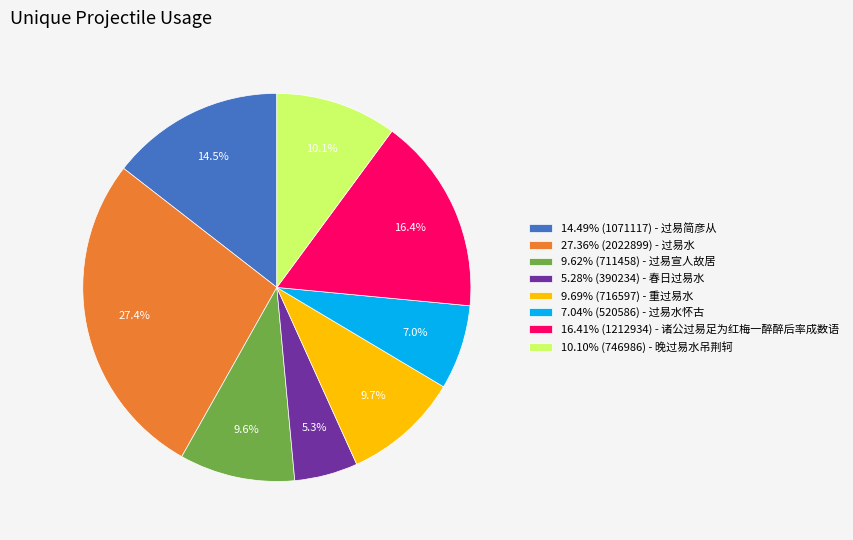

How many slices are in this pie chart?

8